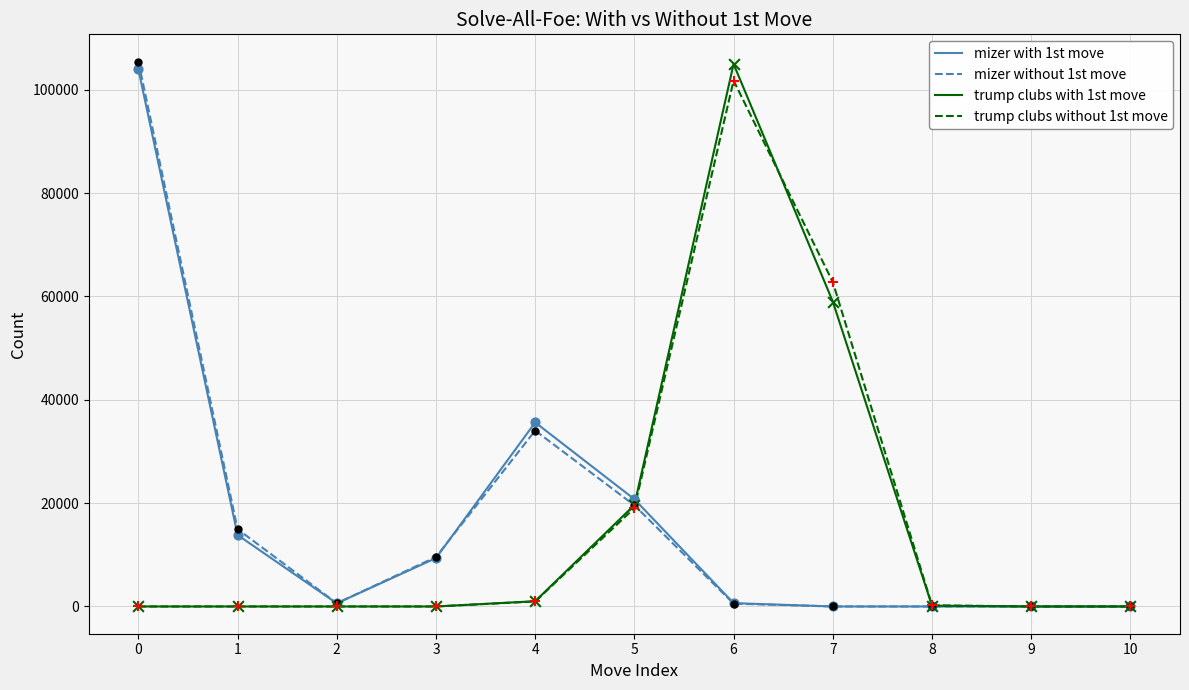

What are all the series names shown in the legend?

mizer with 1st move, mizer without 1st move, trump clubs with 1st move, trump clubs without 1st move